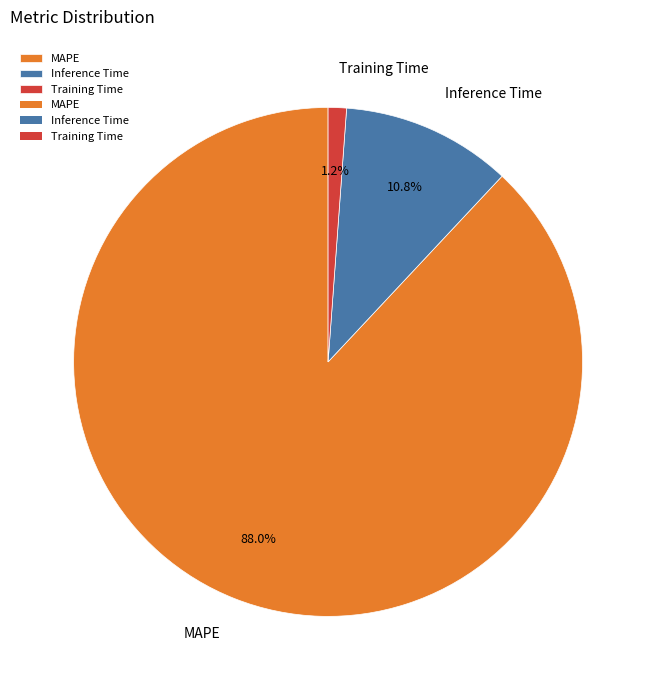

How many slices are in this pie chart?

3